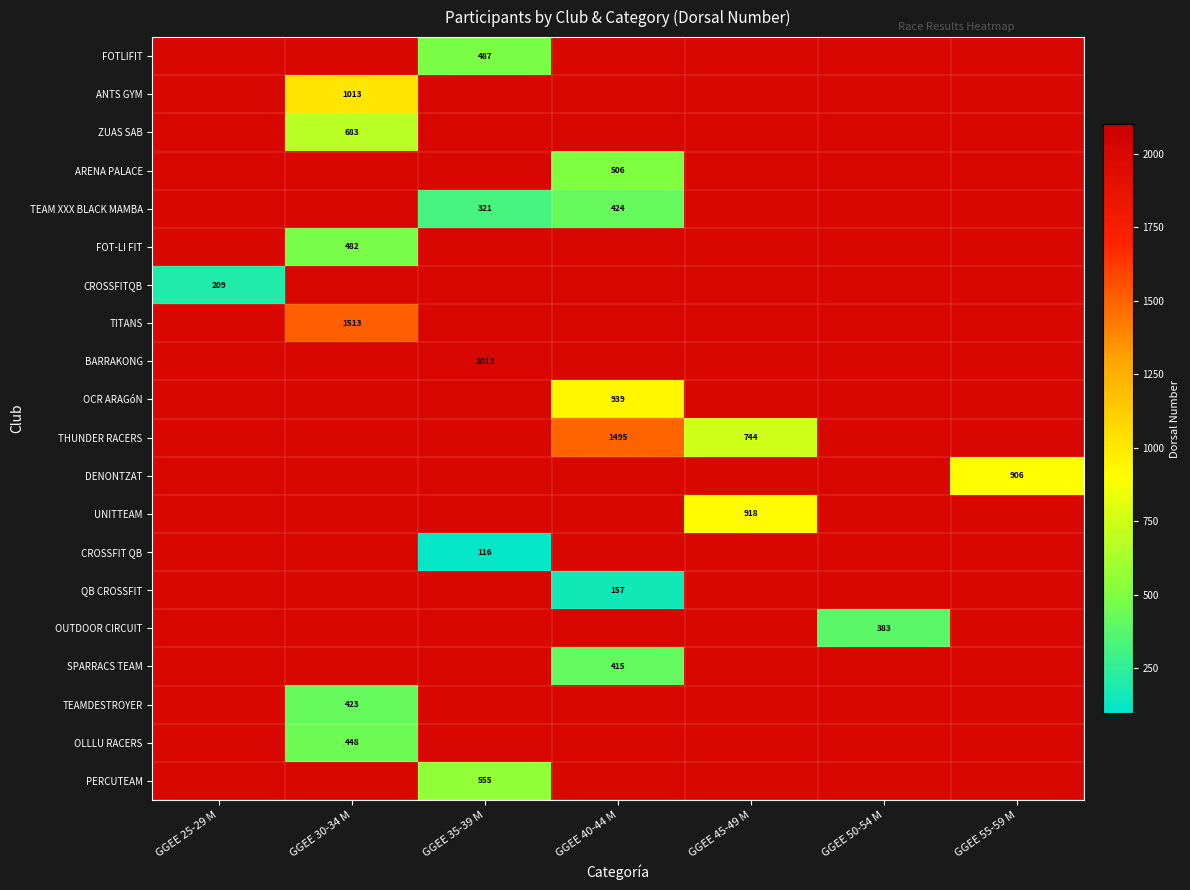

The CROSSFITQB series shows 209 at GGEE 25-29 M. True or false?

True